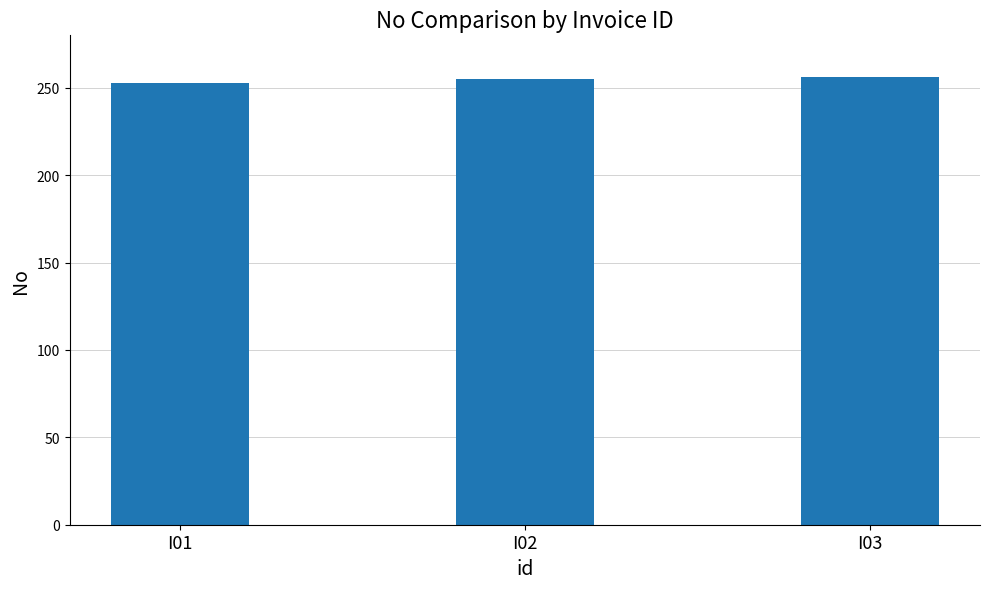

What is the average value?

255